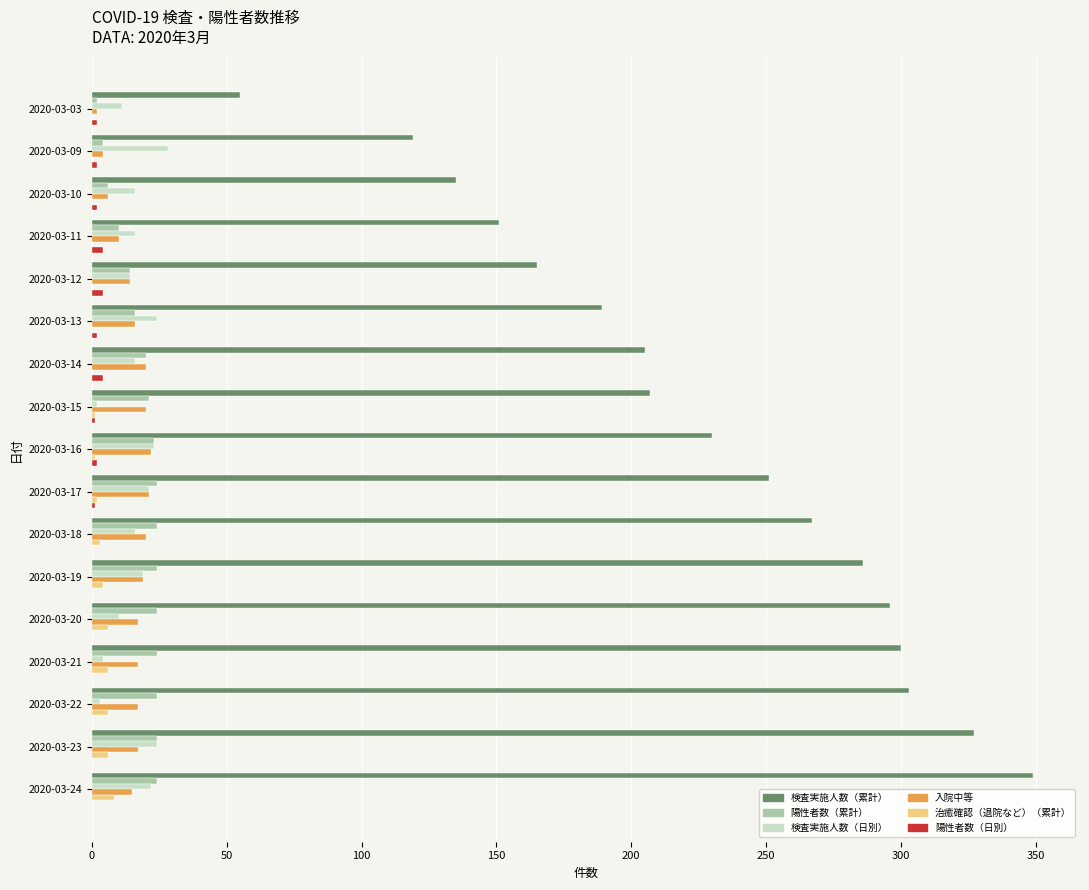

What is the sum of all 入院中等 values?

257